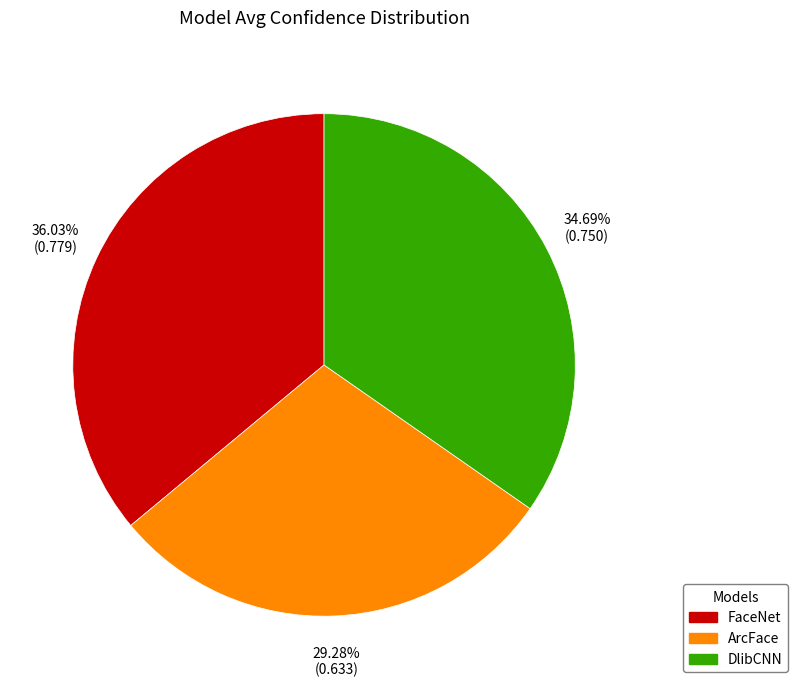

How many slices are in this pie chart?

3